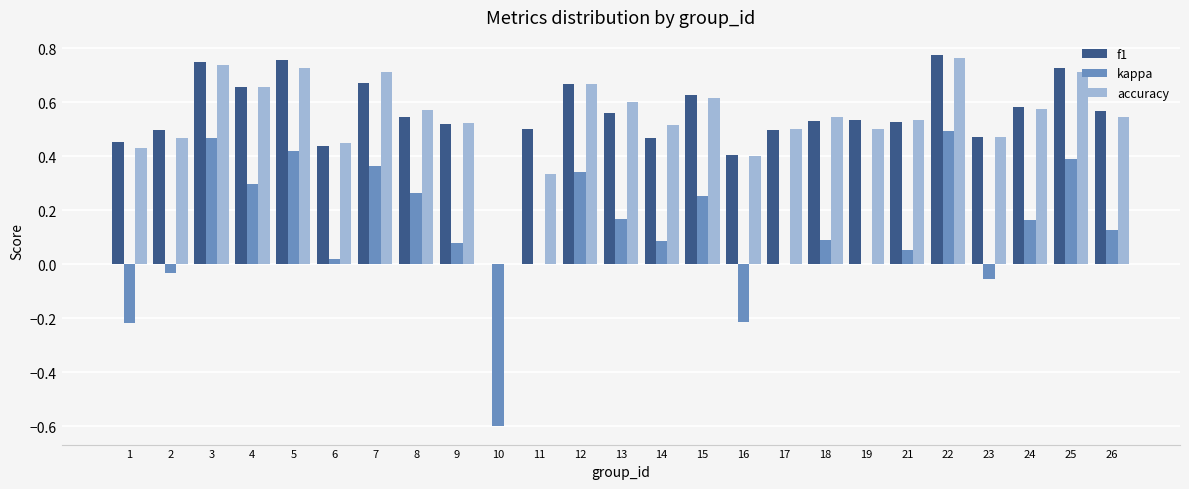

The value of kappa at 9 is 0.1. True or false?

True